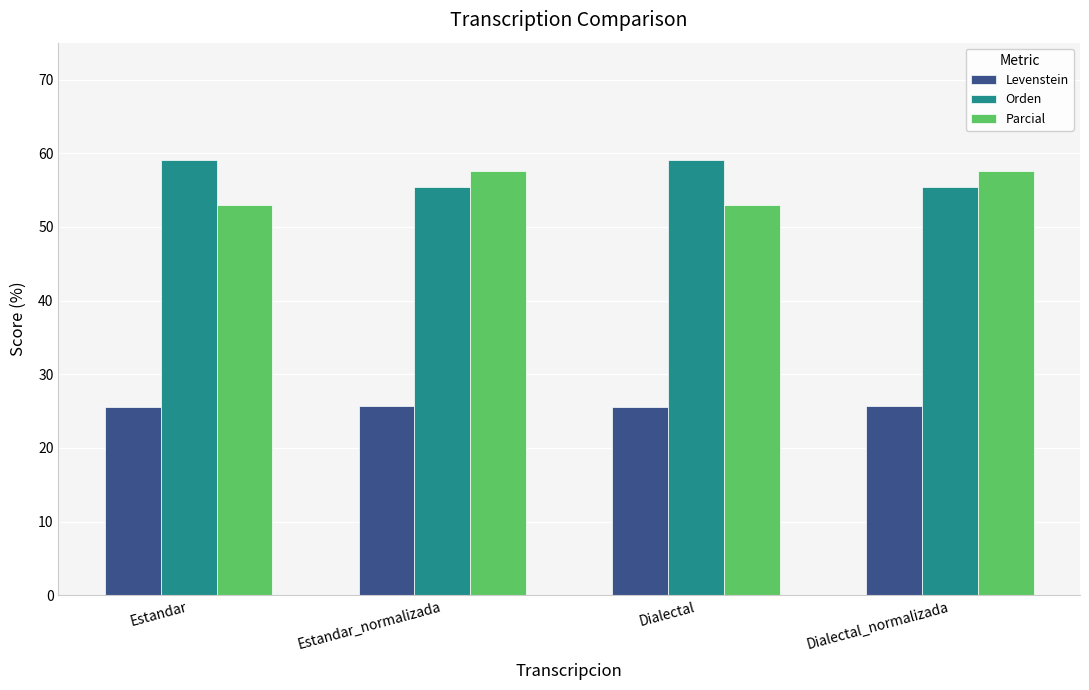

What is the difference between the maximum and minimum values in the Parcial series?

4.7